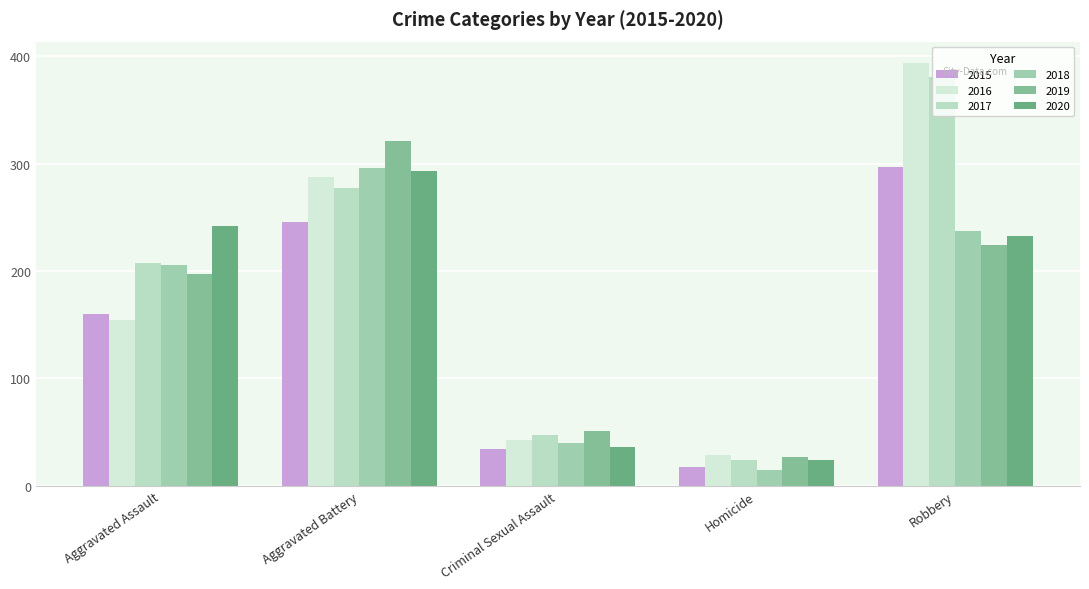

Are the bars horizontal?

No